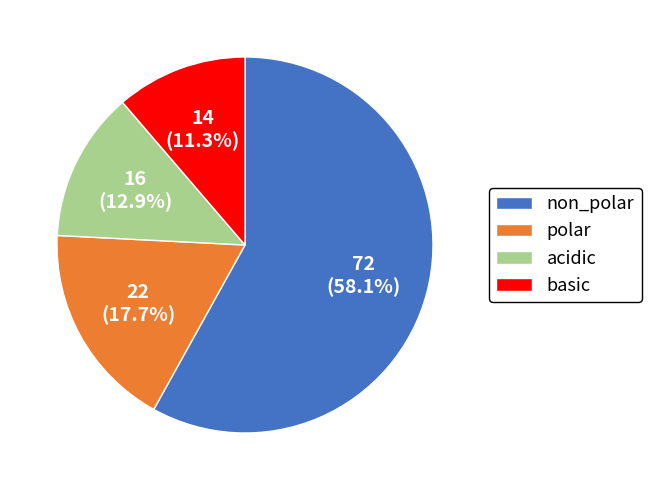

What is the total percentage of non_polar and basic?

69.4%